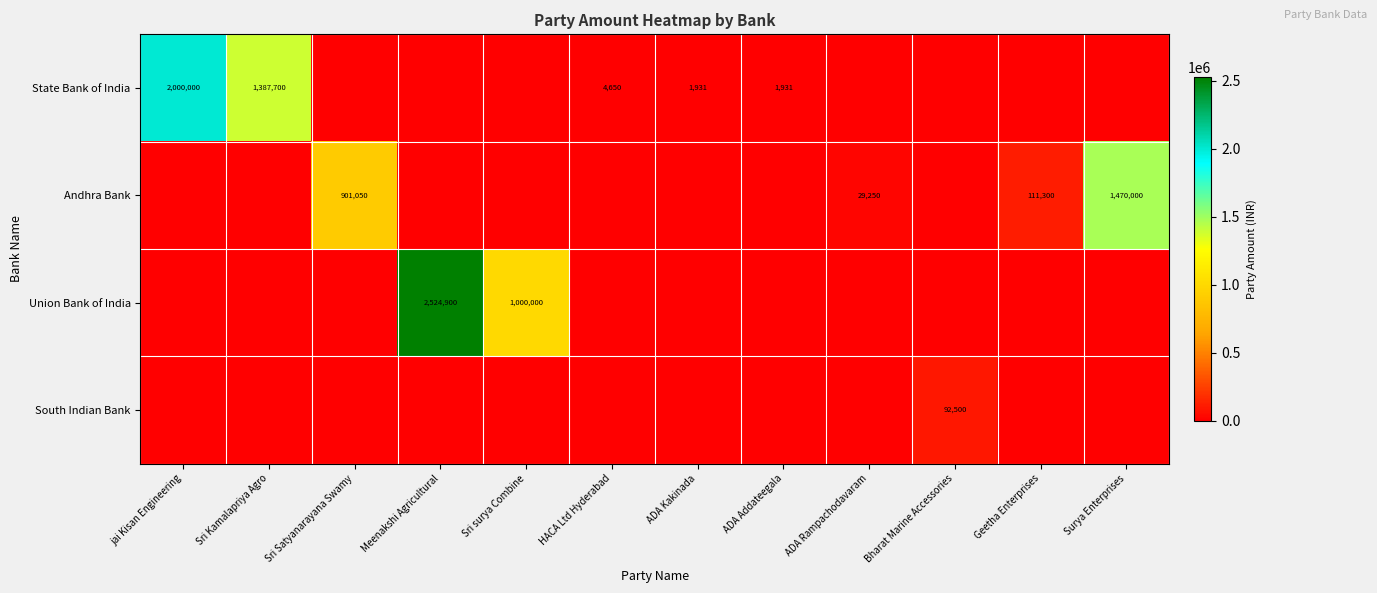

Which series has the largest total across all categories?

Union Bank of India